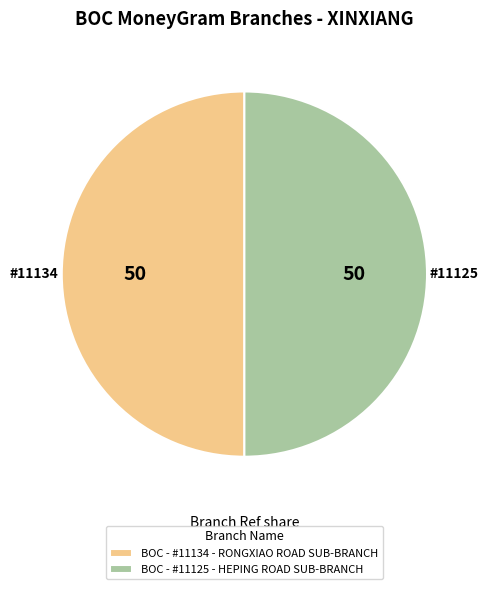

Is the sum of #11134 and #11125 greater than half?

Yes